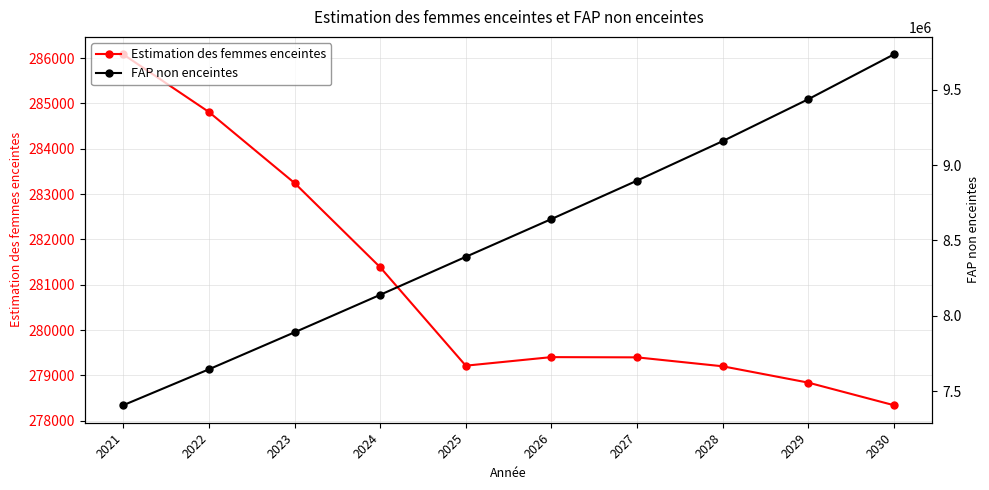

What are all the series names shown in the legend?

Estimation des femmes enceintes, FAP non enceintes